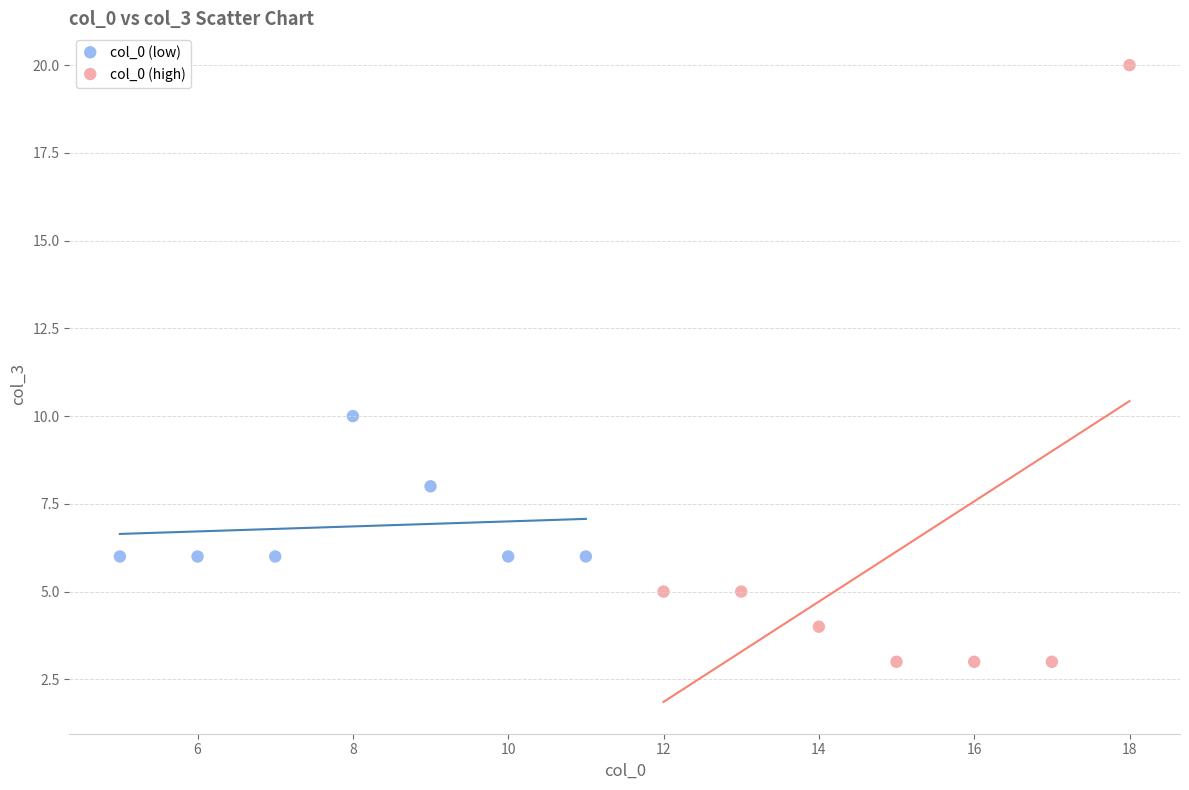

Which series has the widest spread of Y values?

col_0 (high)